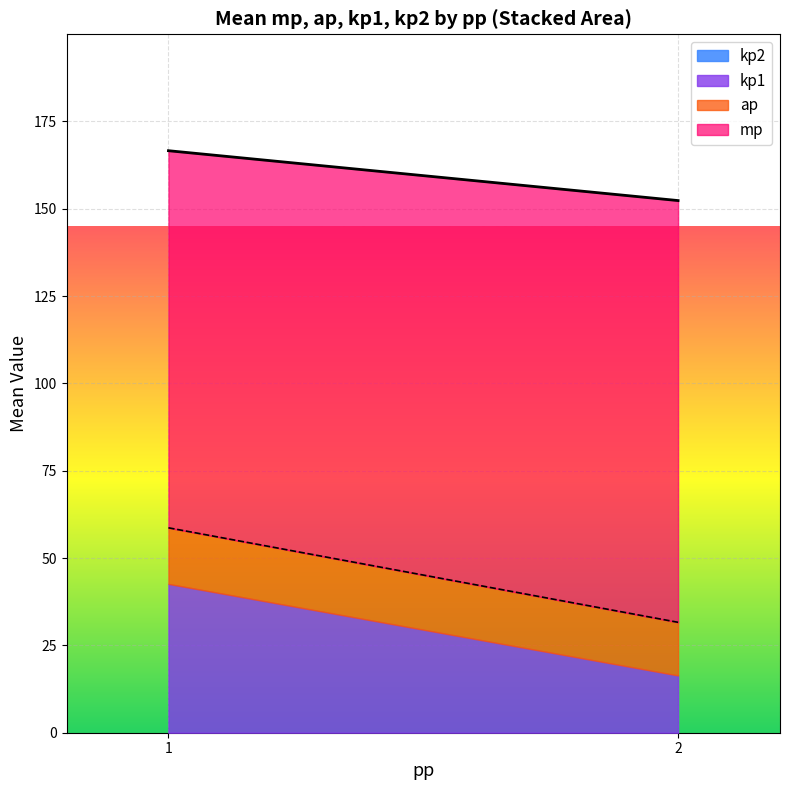

What is the total value across all series at 1?

166.6